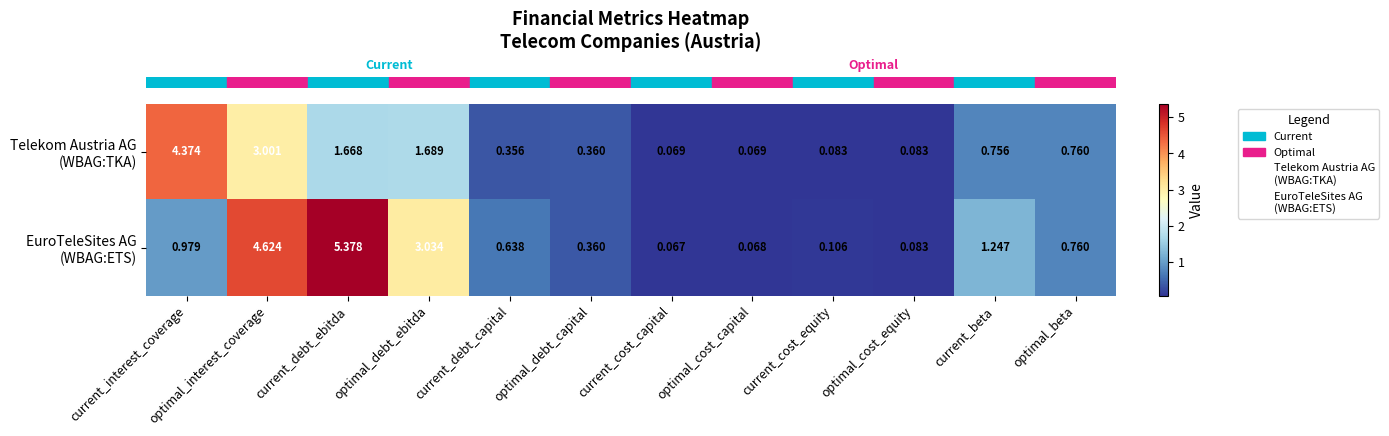

At which category does the chart reach its minimum across all series?

current_cost_capital